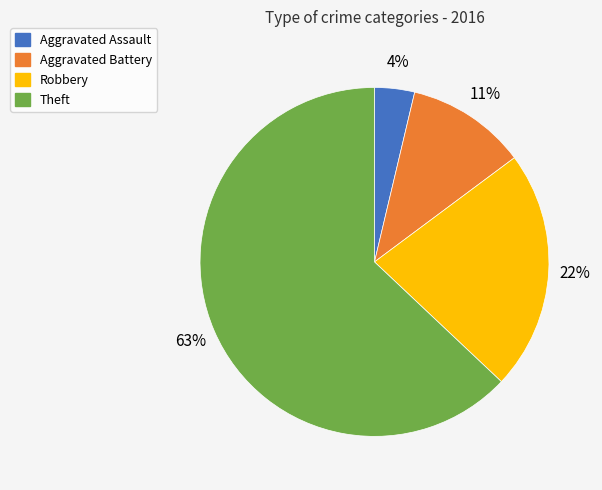

Do Aggravated Battery and Robbery together represent more than half of the pie?

No